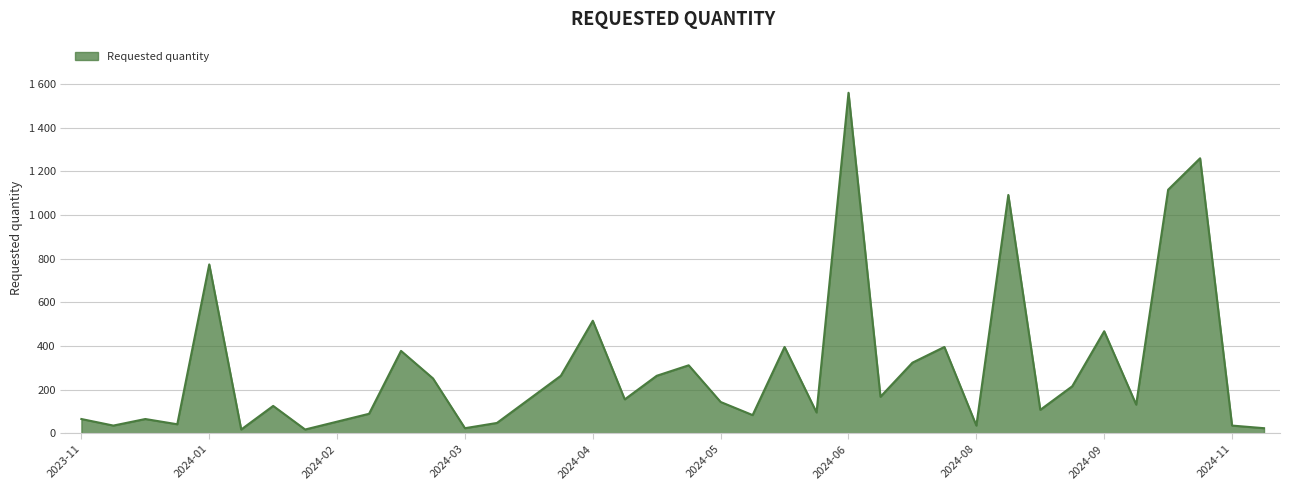

Reading right to left, what are all the values shown in this chart?

24	36	1260	1116	132	468	216	108	1092	36	396	324	168	1560	96	396	84	144	312	264	156	516	264	156	48	24	252	378	90	54	18	126	18	774	42	66	36	66